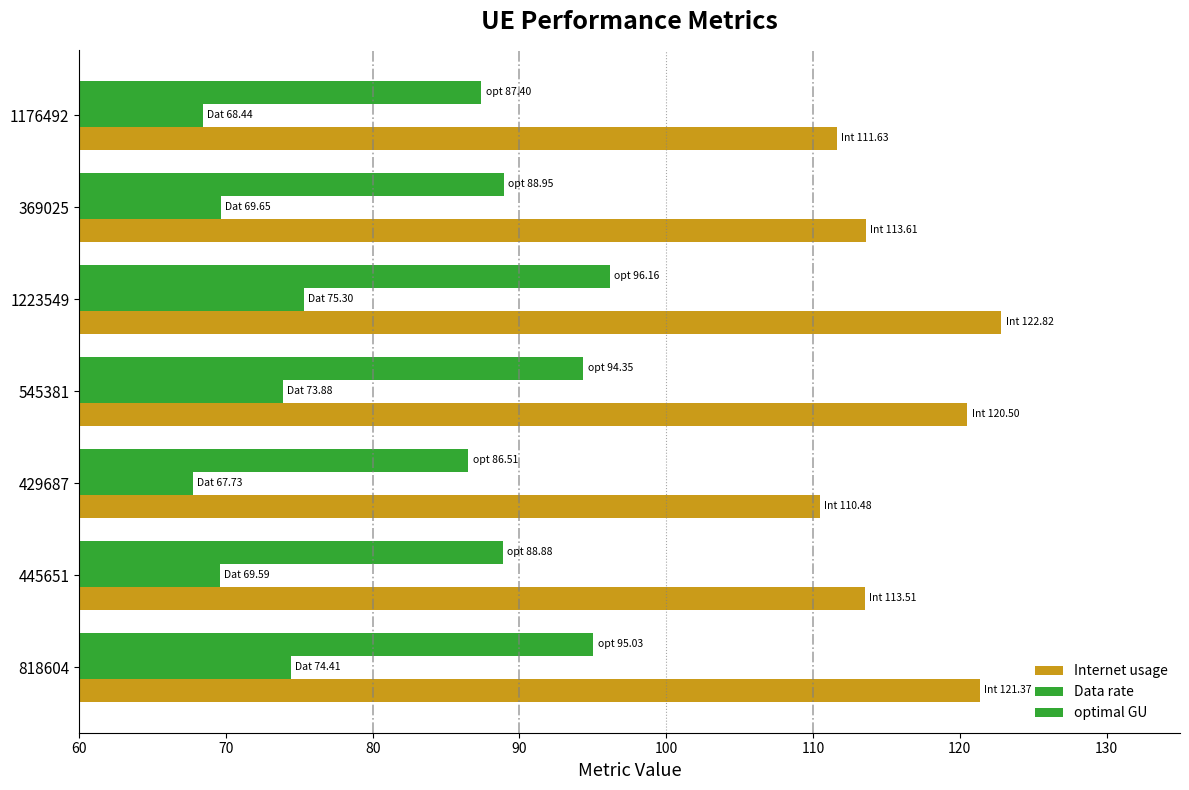

What is the value of the Internet usage bar at the 6th from the left?

113.6